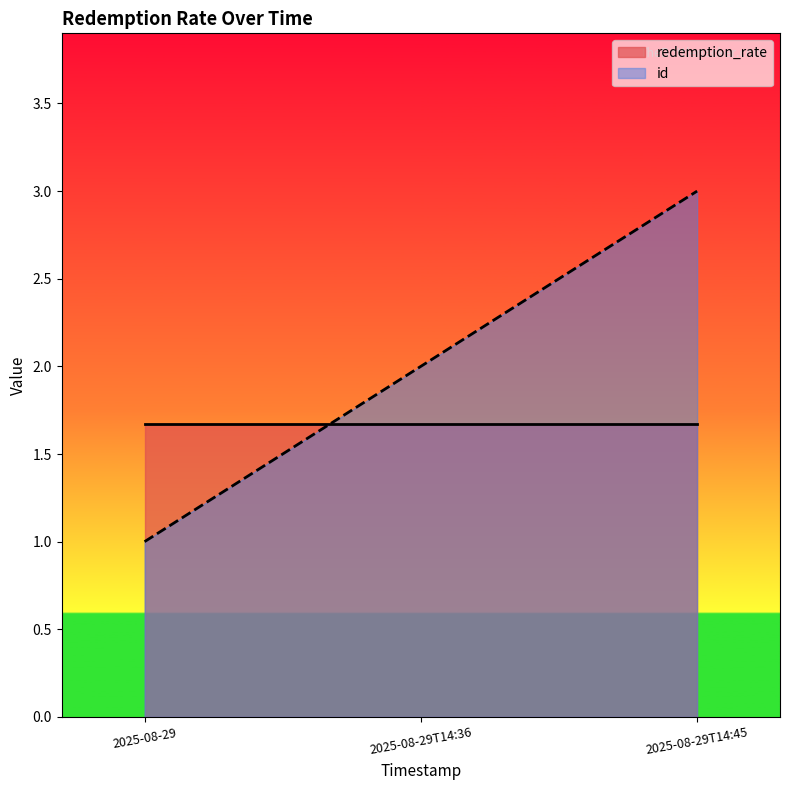

What position from the left is 2025-08-29T14:45?

3